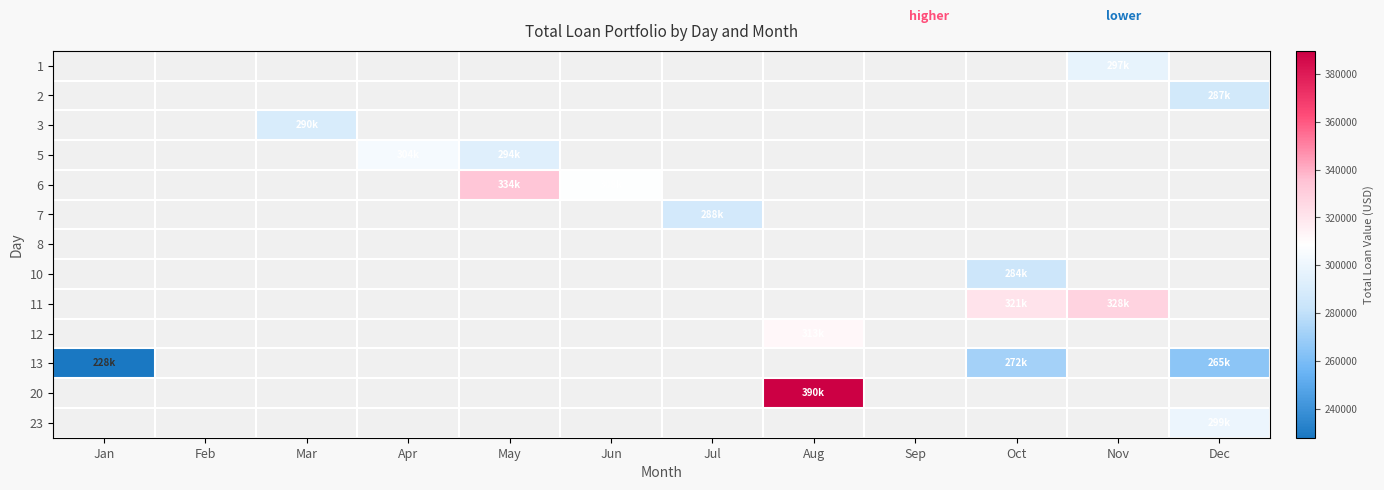

At Feb, list the series in order from smallest to largest.

1, 2, 3, 5, 6, 7, 8, 10, 11, 12, 13, 20, 23